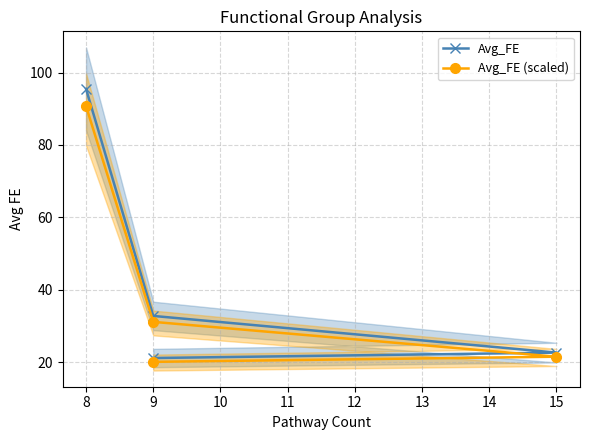

What is the value of the Avg_FE (scaled) point at the 3rd from the left?

21.5